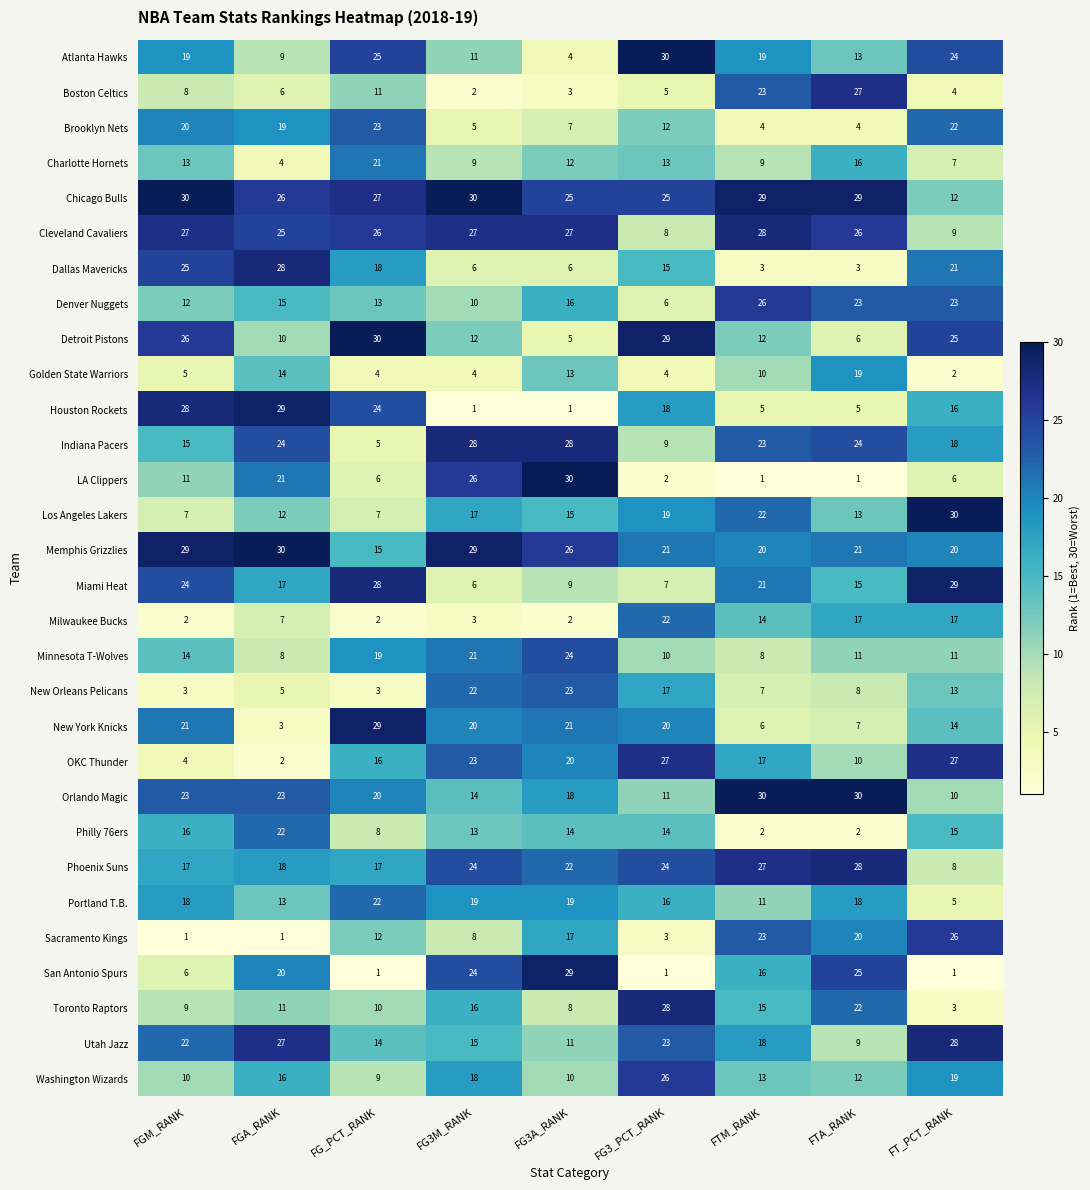

How many data points does each series have?

9